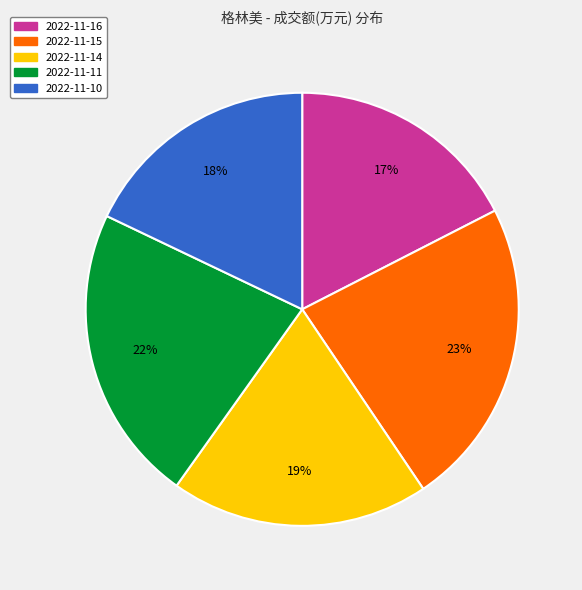

Combined, do 2022-11-14 and 2022-11-16 account for over 50%?

No